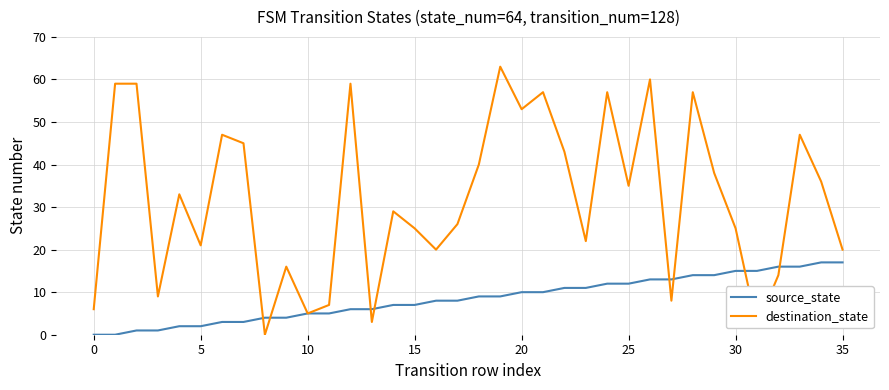

Which series has the largest range (max minus min)?

destination_state